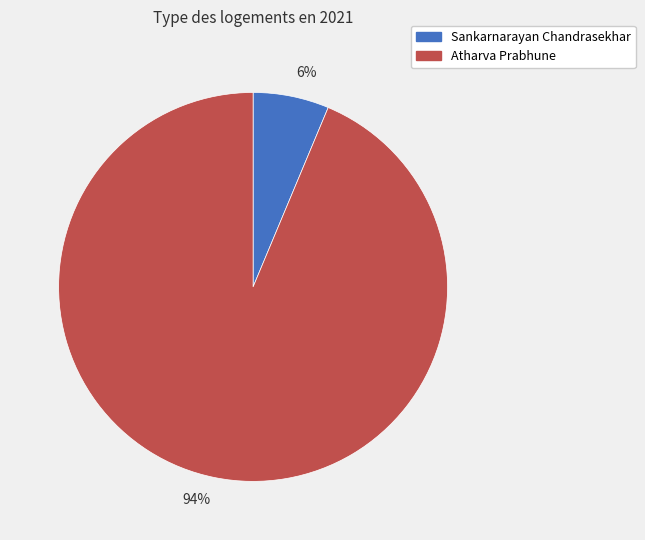

What is the majority slice?

94%